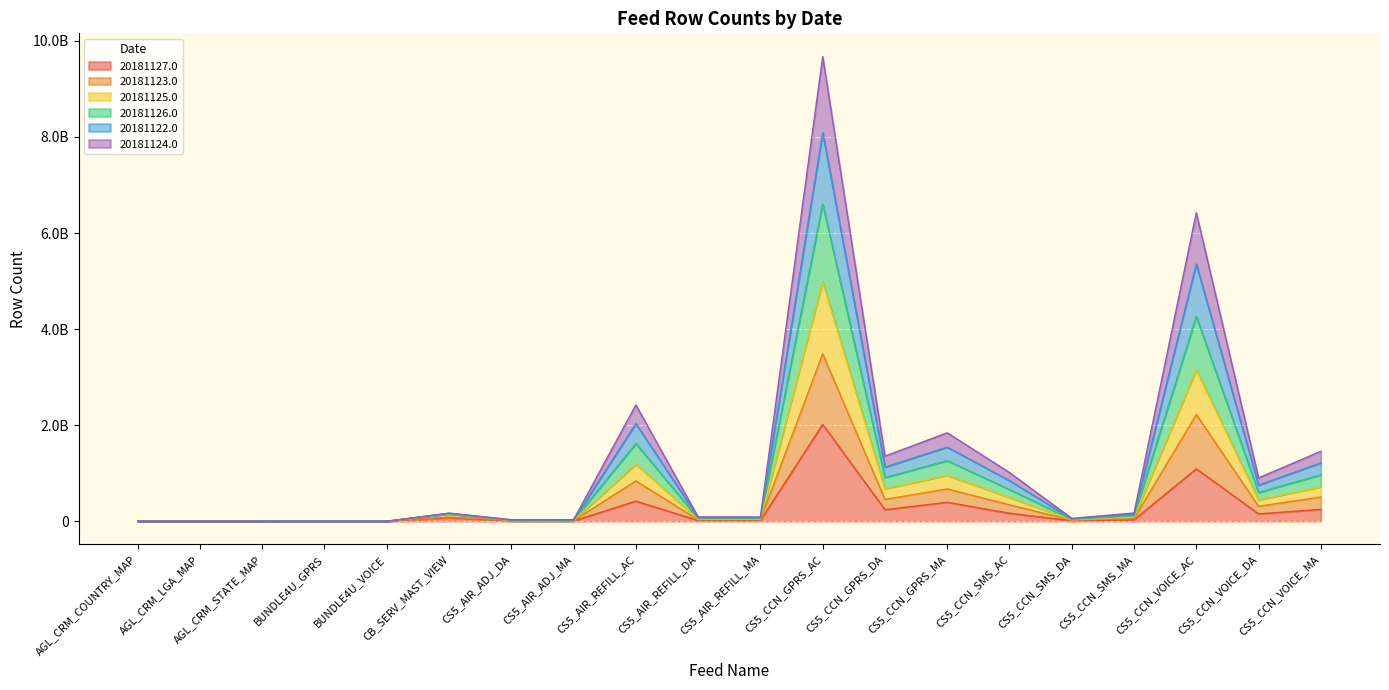

What is the value of the 20181126.0 point at the 7th from the left?

25551248